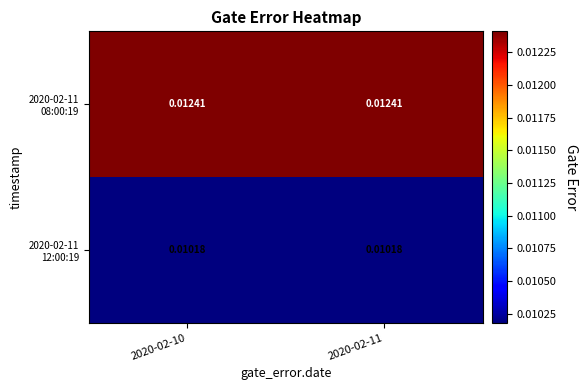

Rank the series by their maximum value, from lowest to highest.

2020-02-11 12:00:19, 2020-02-11 08:00:19